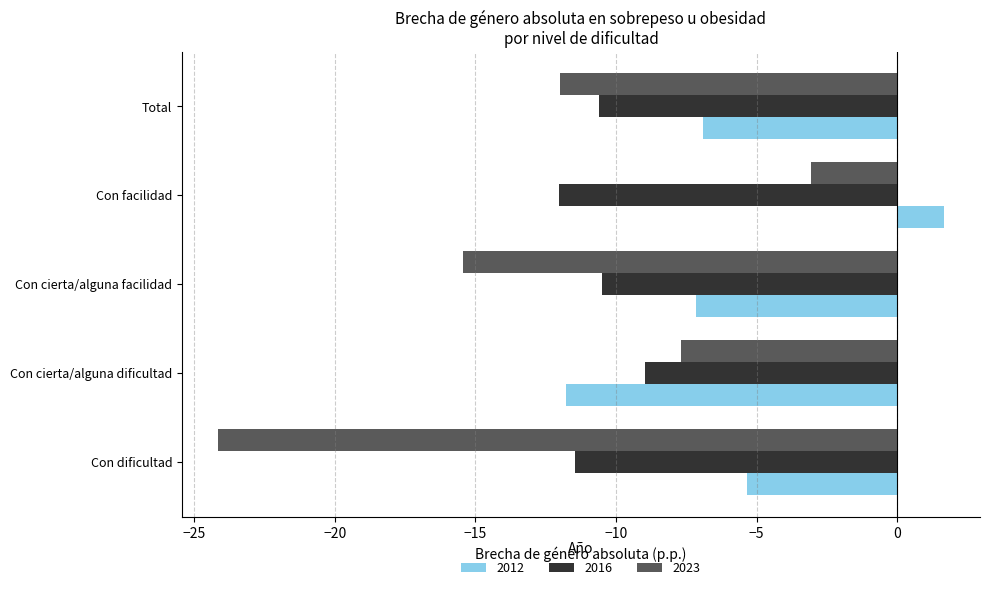

What are all the series names shown in the legend?

2012, 2016, 2023